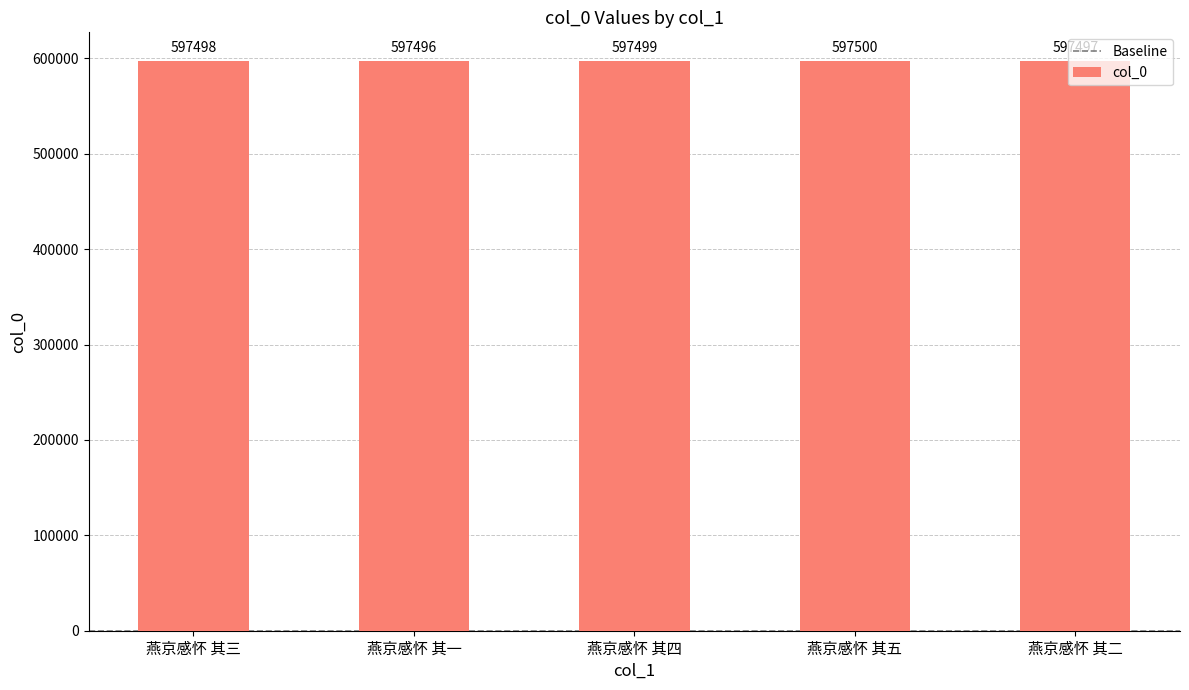

Rank the categories by value from lowest to highest.

燕京感怀 其一, 燕京感怀 其二, 燕京感怀 其三, 燕京感怀 其四, 燕京感怀 其五